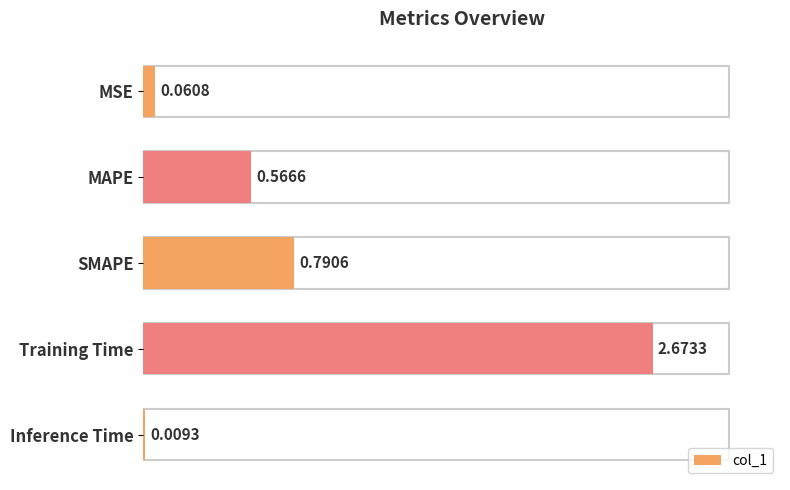

What is the change in value from MSE to Training Time?

+2.6